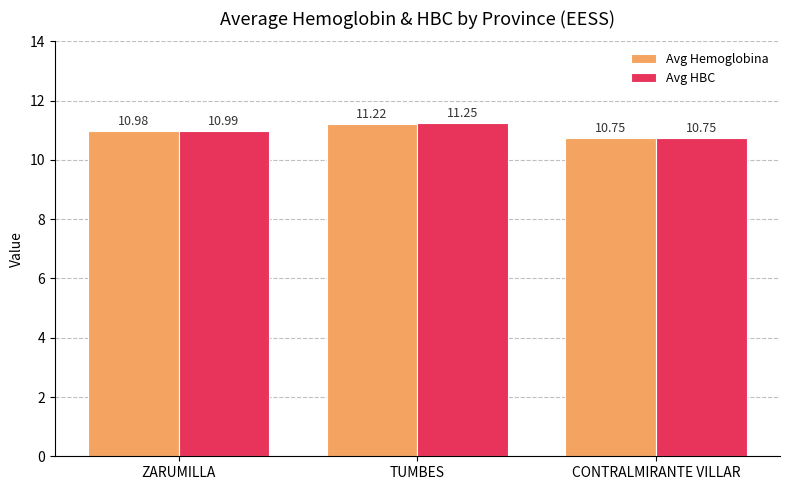

At which label is Avg HBC closest to 11?

ZARUMILLA